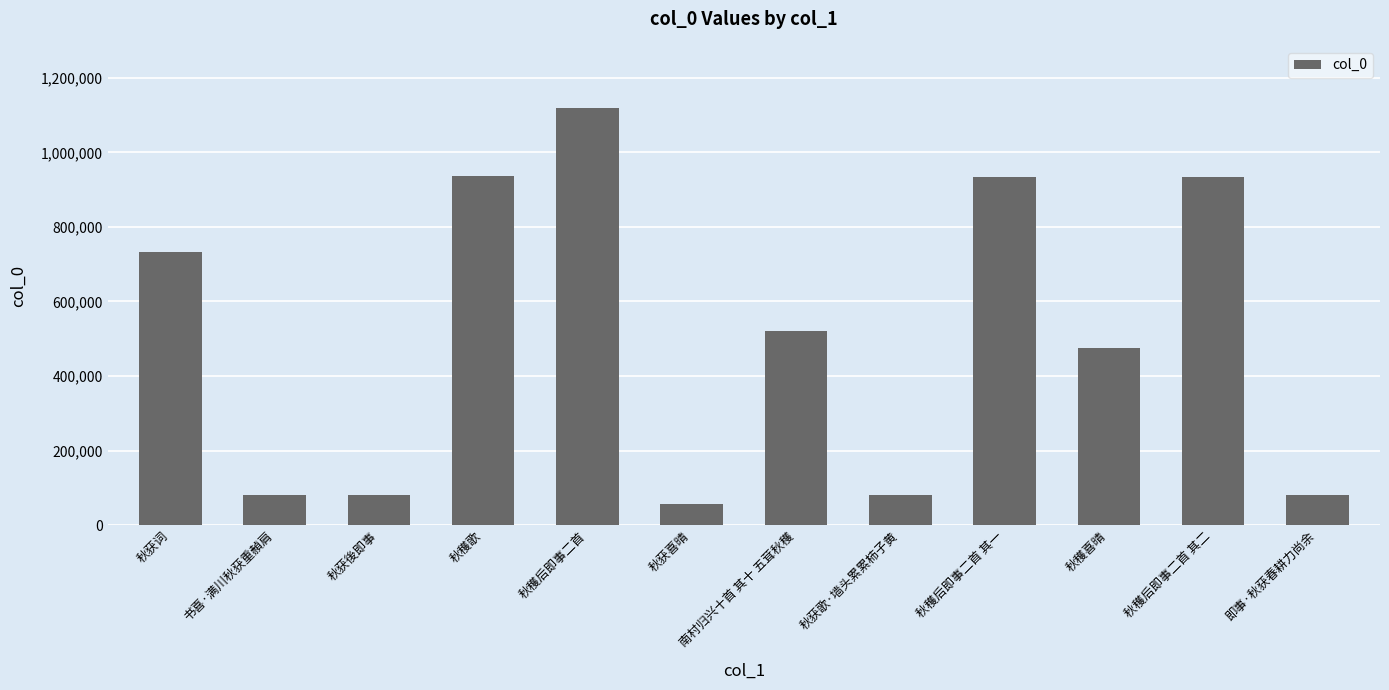

What is the change in value from 书喜·满川秋获重赬肩 to 秋穫喜晴?

+394234